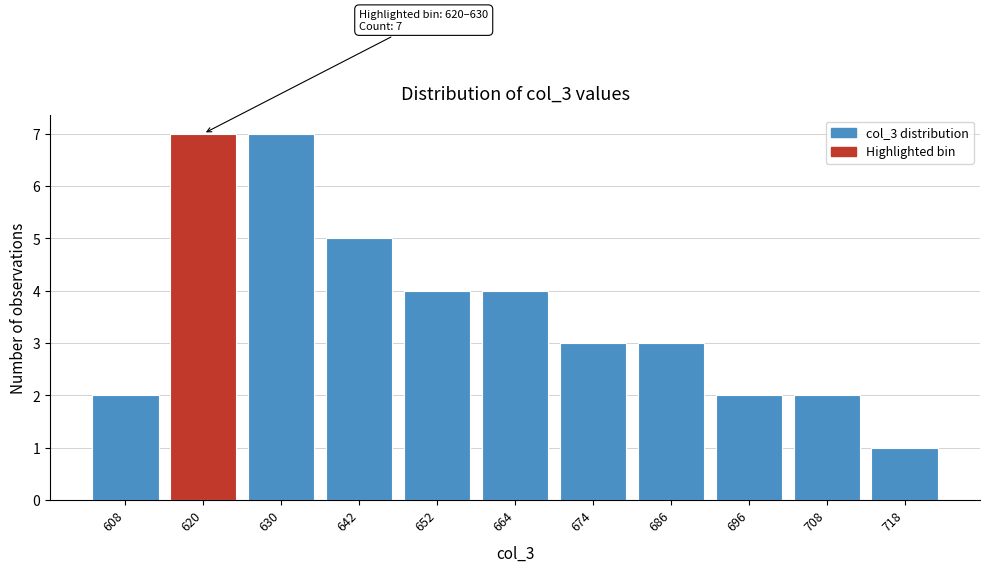

Reading right to left, what are all the values shown in this chart?

718=1	708=2	696=2	686=3	674=3	664=4	652=4	642=5	630=7	620=7	608=2